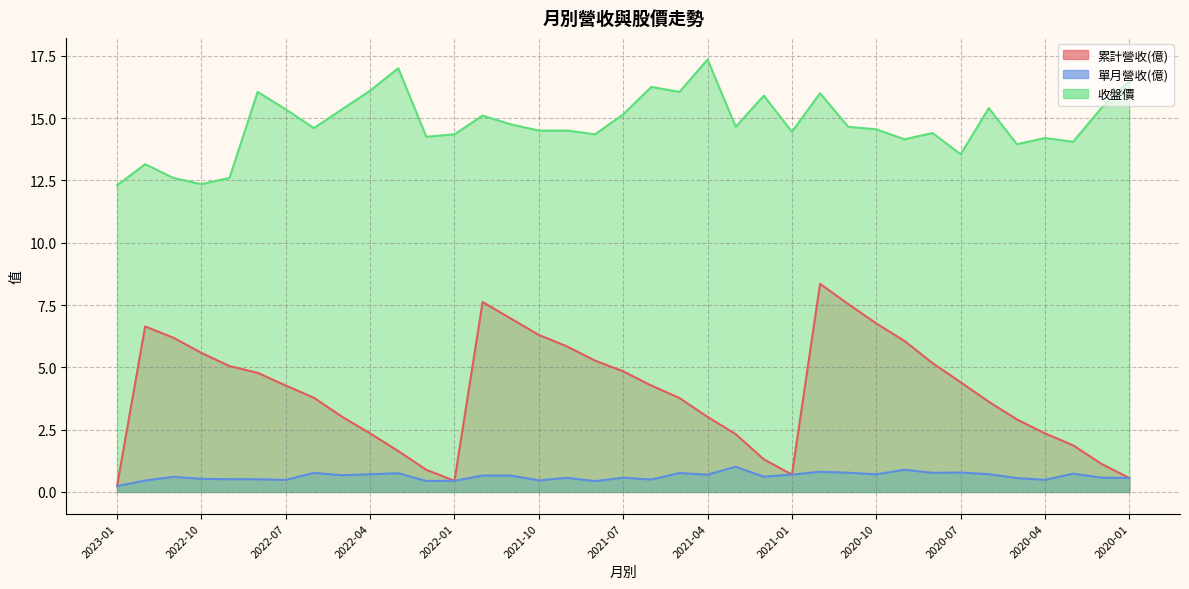

In 單月營收(億), how many points are higher than both neighbors (excluding endpoints)?

11